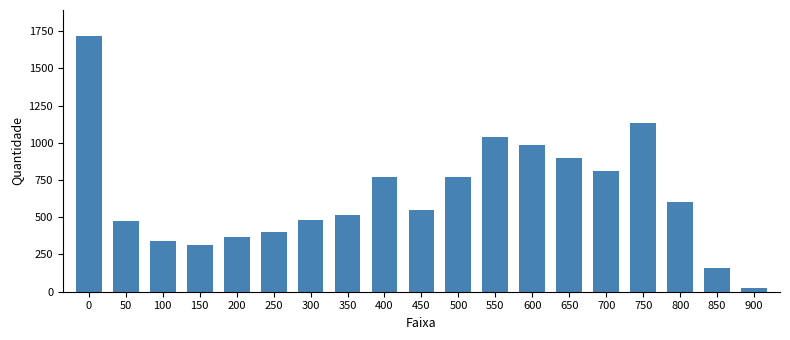

What is the value of the 8th bar from the left?

517